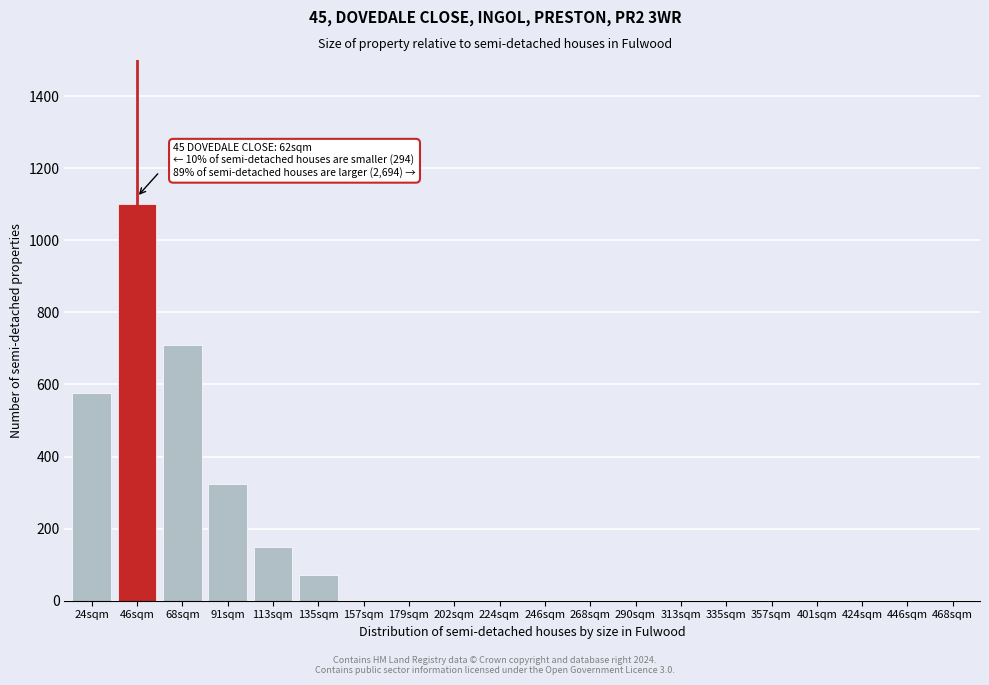

Reading left to right, transcribe all the data shown in this chart.

24sqm=575	46sqm=1100	68sqm=710	91sqm=325	113sqm=150	135sqm=70	157sqm=0	179sqm=0	202sqm=0	224sqm=0	246sqm=0	268sqm=0	290sqm=0	313sqm=0	335sqm=0	357sqm=0	401sqm=0	424sqm=0	446sqm=0	468sqm=0